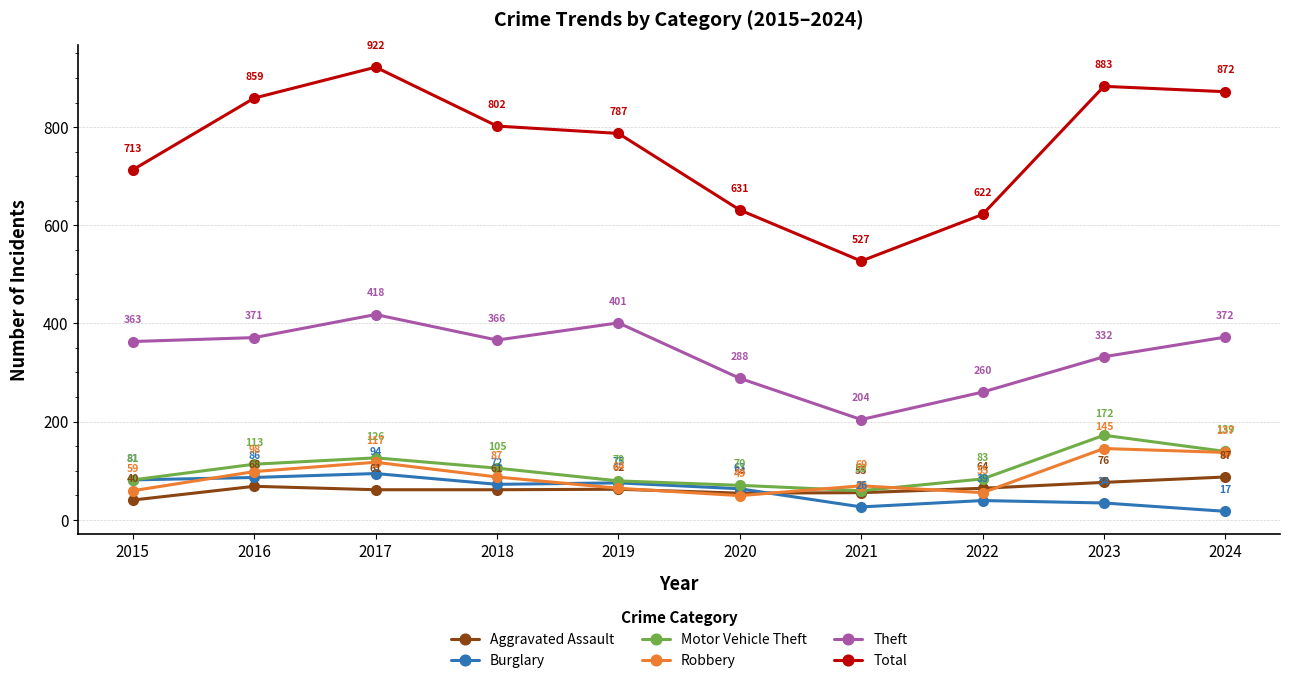

What is the total value across all series at 2021?

940